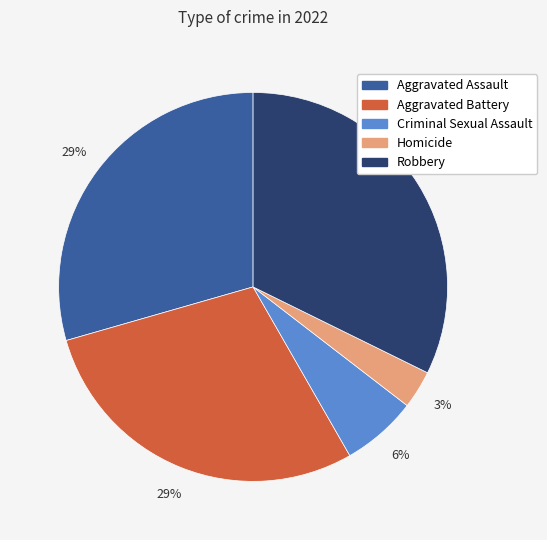

Which slice is the largest?

Robbery